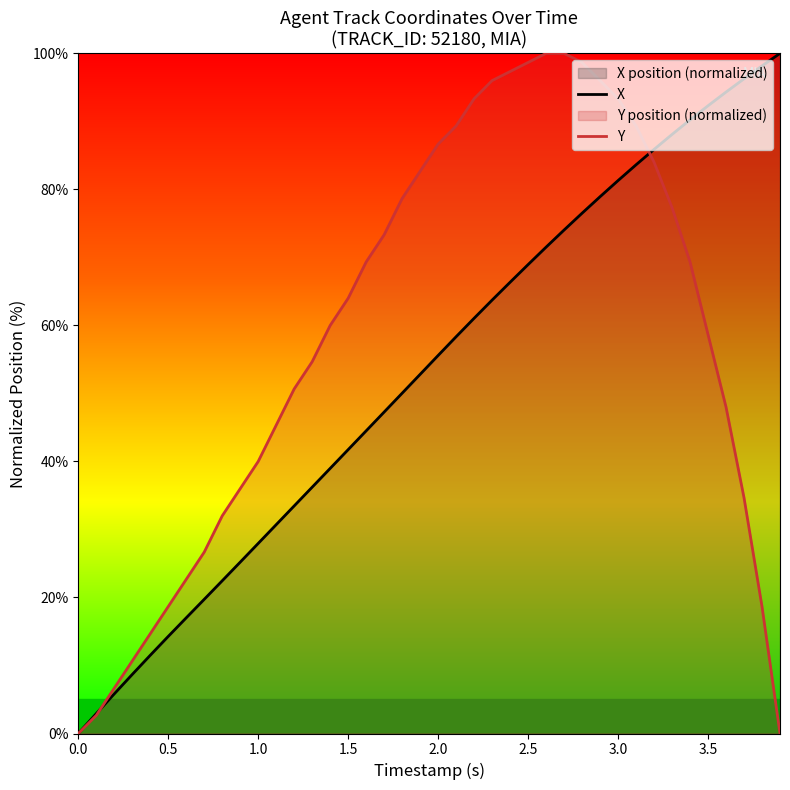

How many times do Y and X cross each other?

2